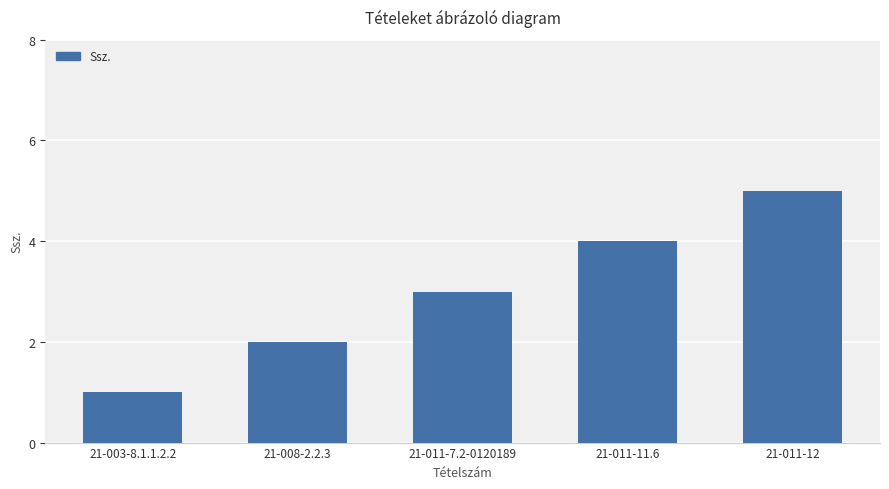

Reading left to right, what are all the values shown in this chart?

1	2	3	4	5